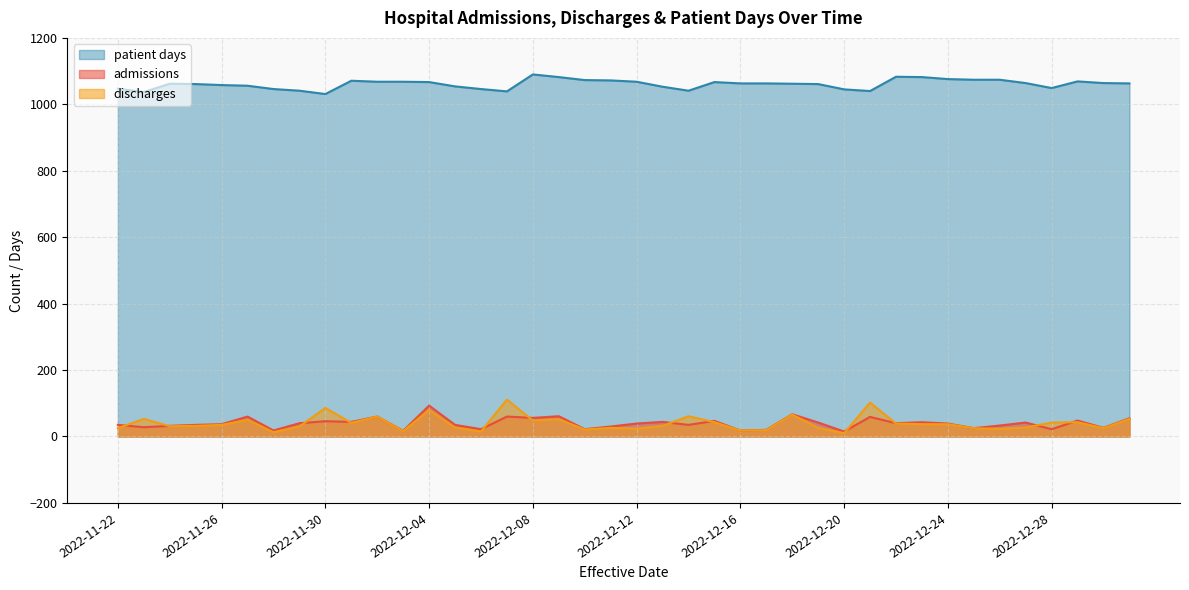

What is the average value of the patient days series?

1061